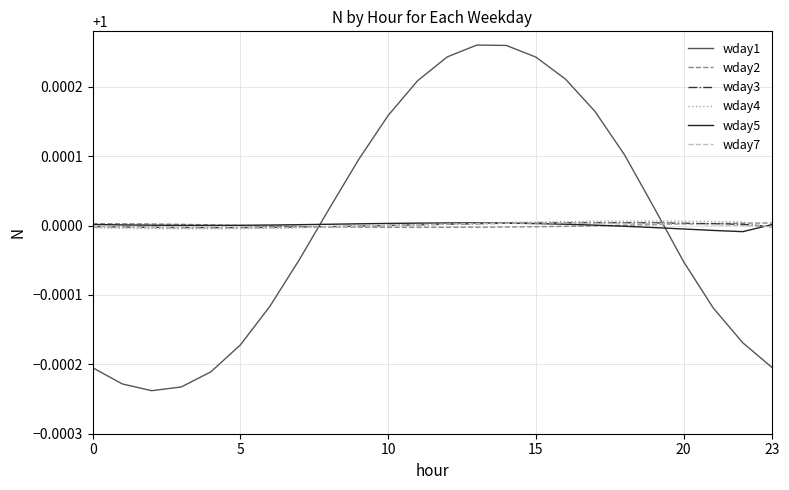

True or false: wday1 and wday2 intersect in this chart.

True